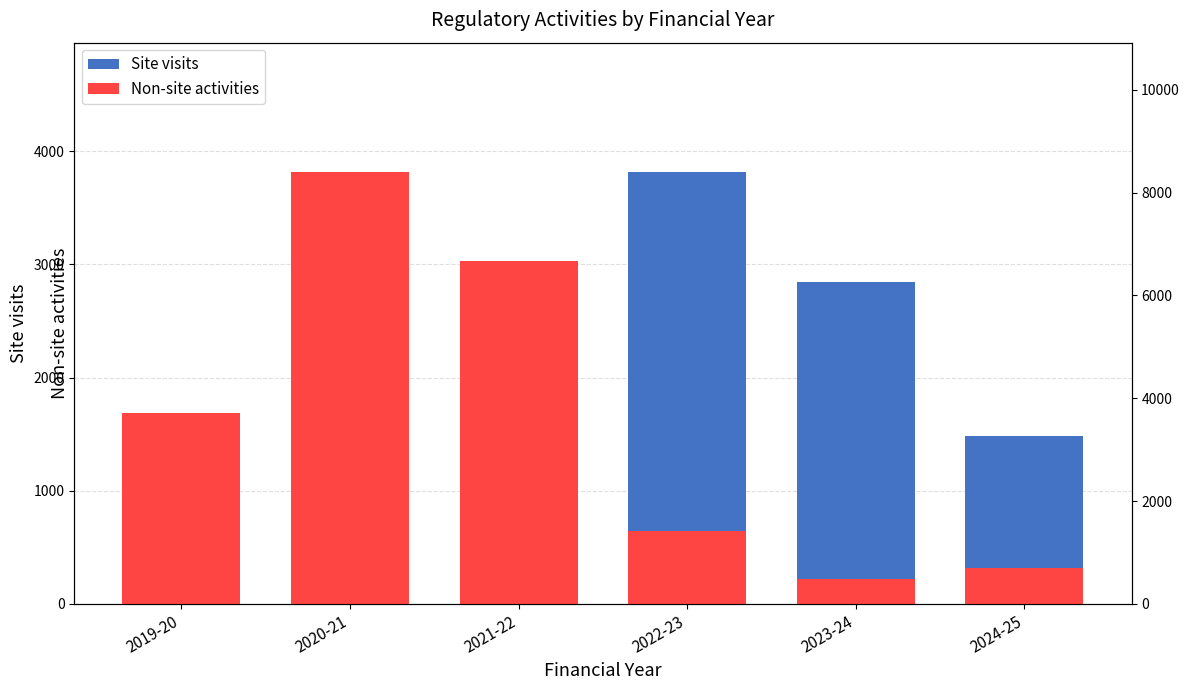

What is the approximate value of Non-site activities at 2022-23?

1413